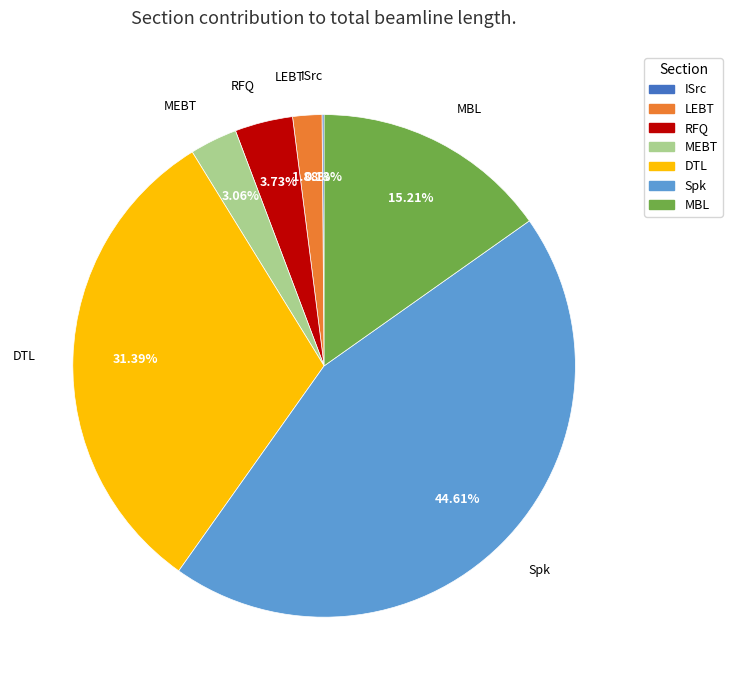

To the nearest percent, what is the average slice percentage?

14%